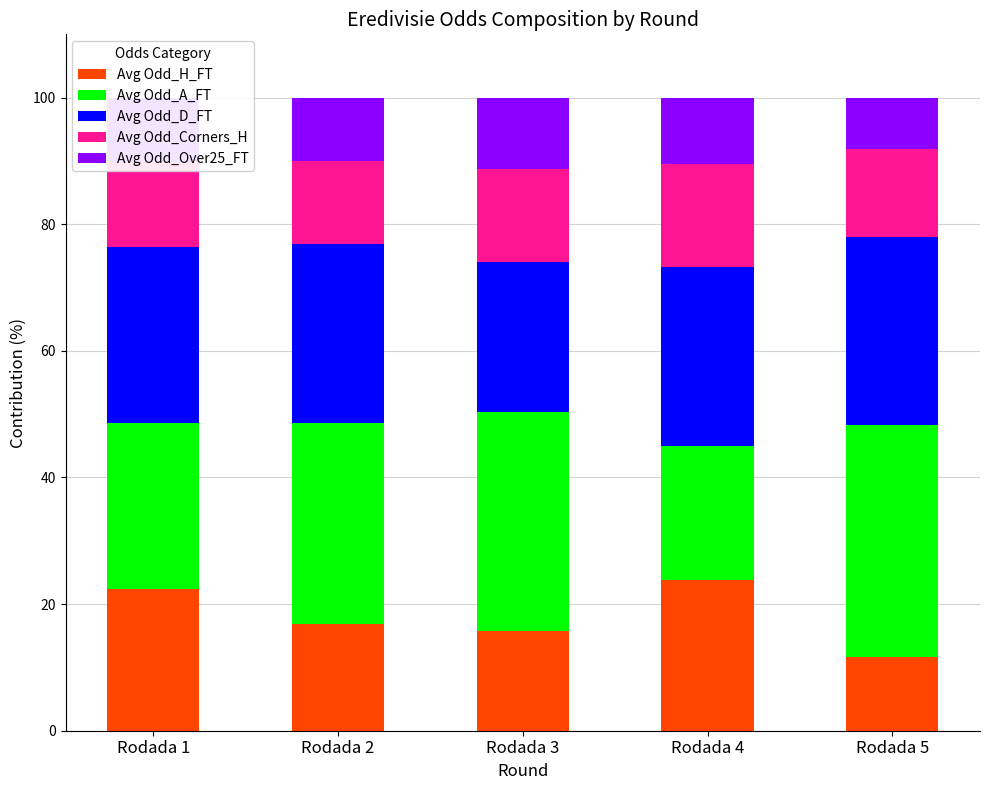

Is it true that Avg Odd_H_FT equals 23.8 at Rodada 4?

True